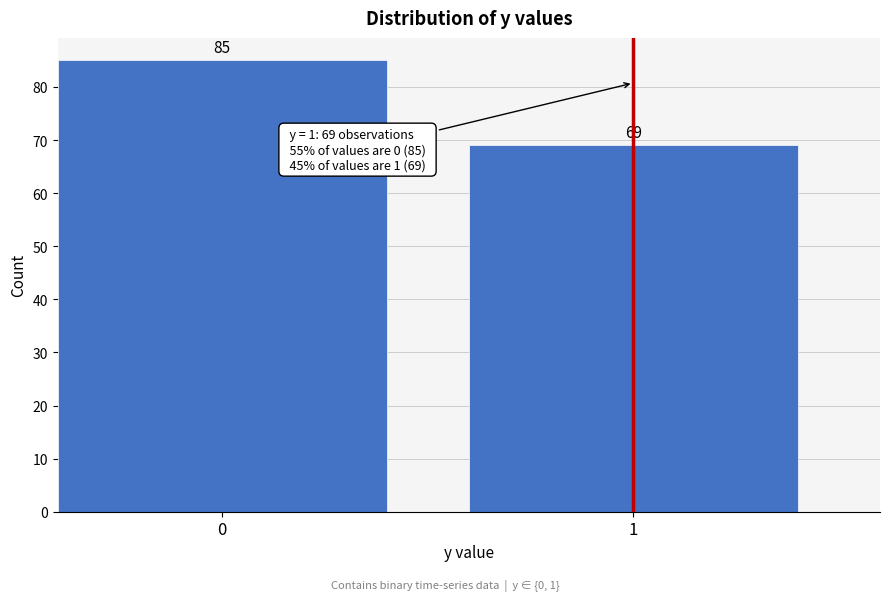

Reading right to left, extract all data points from this chart.

69	85